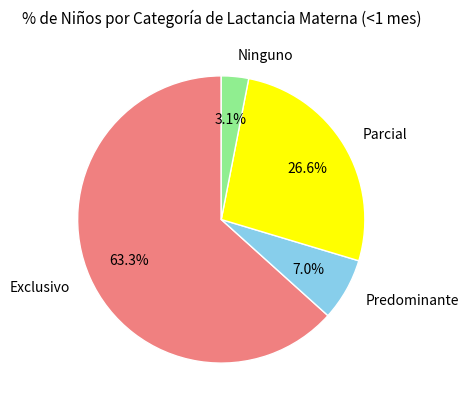

Does Exclusivo represent more than half of the total?

Yes